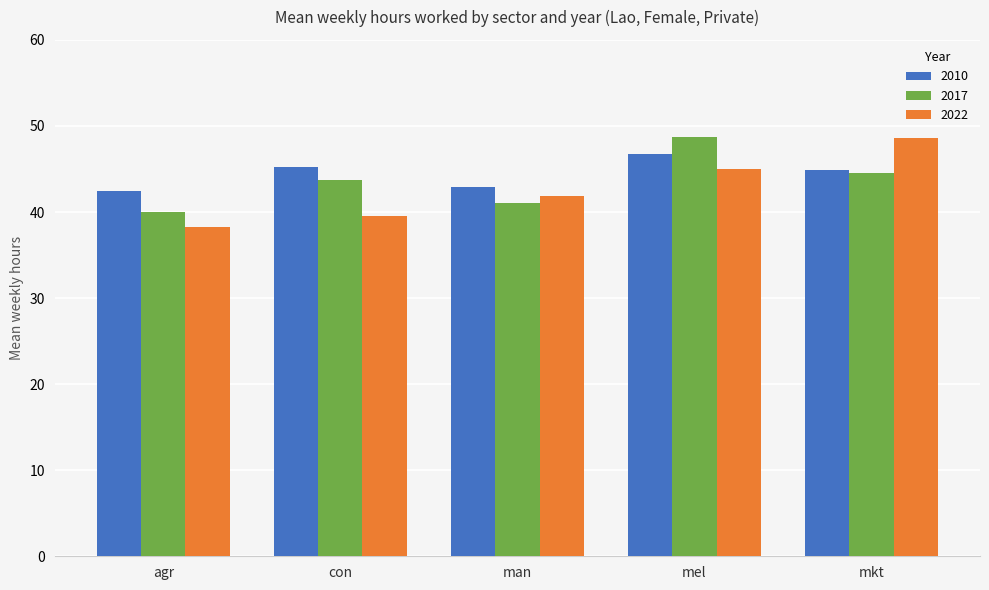

Reading left to right, list all the values displayed in this chart.

2010: 42.5	45.3	43.0	46.8	44.9
2017: 40.0	43.7	41.1	48.8	44.5
2022: 38.2	39.5	41.8	44.9	48.6